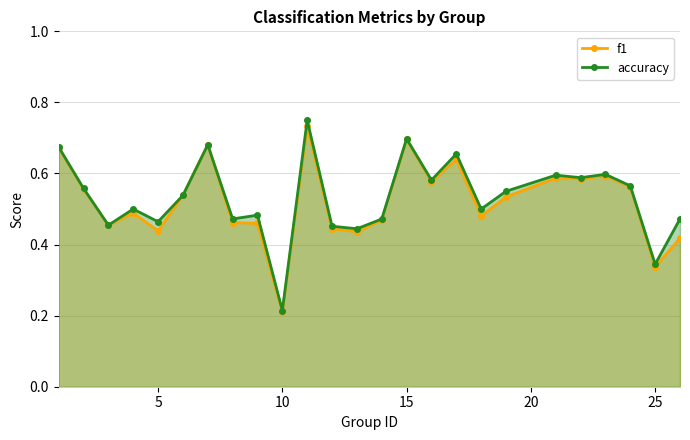

What is the highest value of the f1 series?

0.7